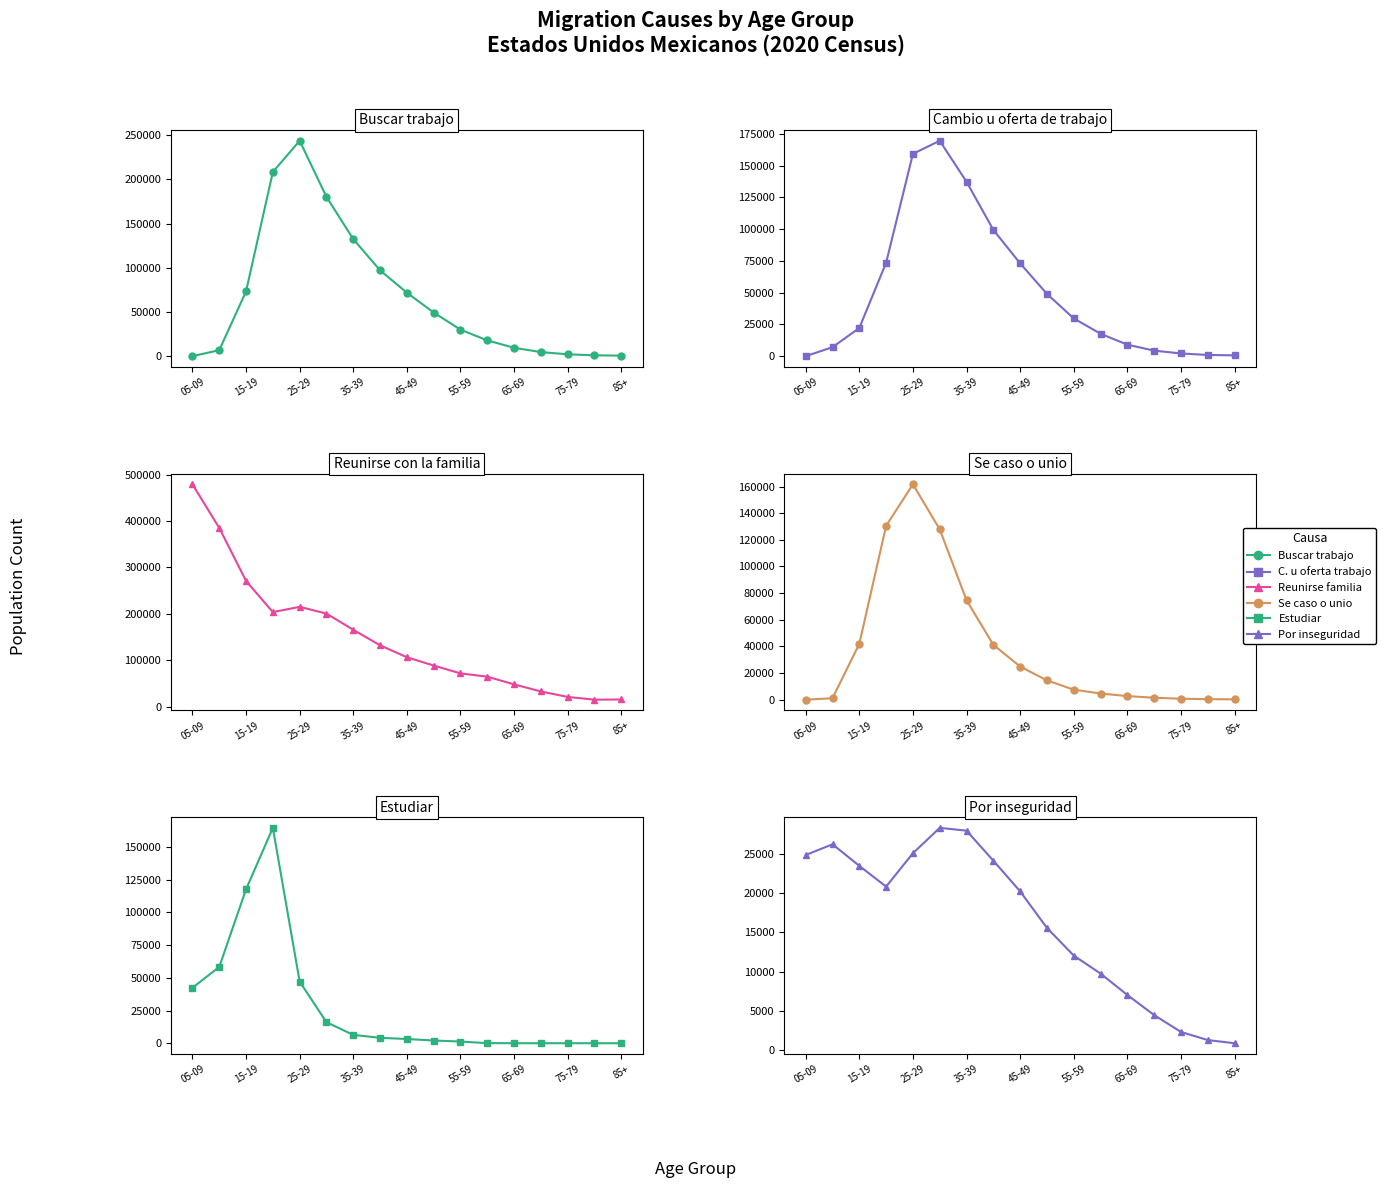

At which label does Reunirse con la familia first exceed 106457?

05-09